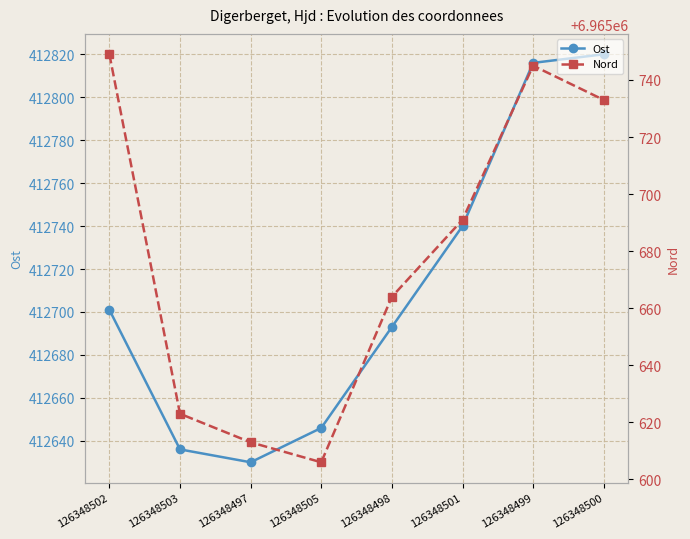

What is the label of the 8th point from the left?

126348500